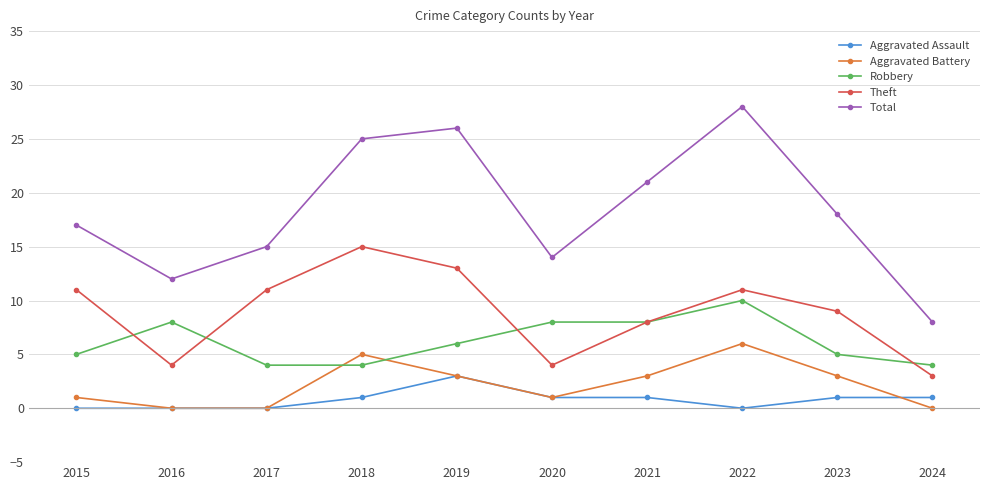

At which label does Theft reach its minimum?

2024